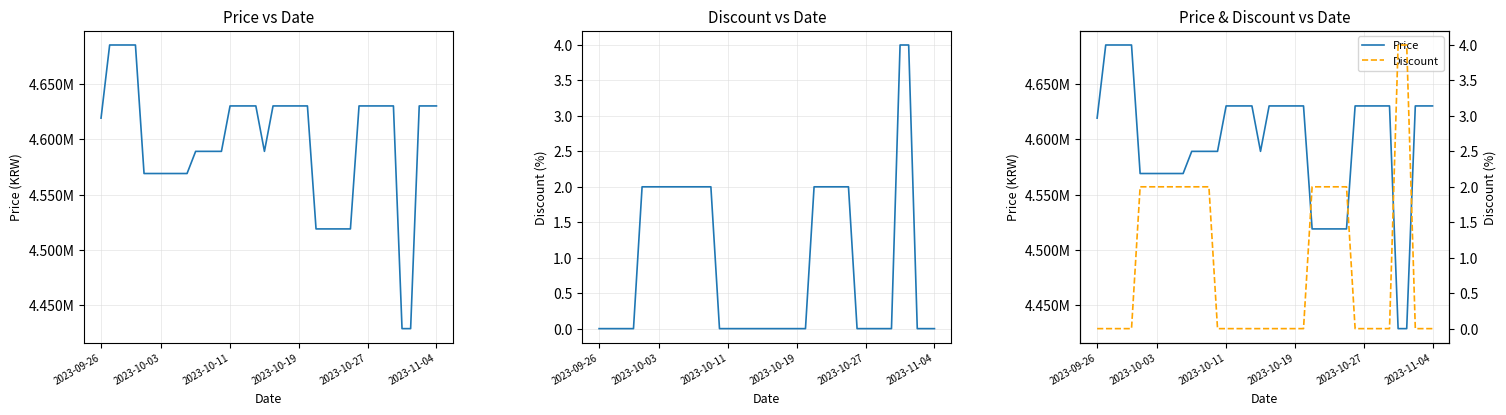

What is the highest value of the Discount series?

4